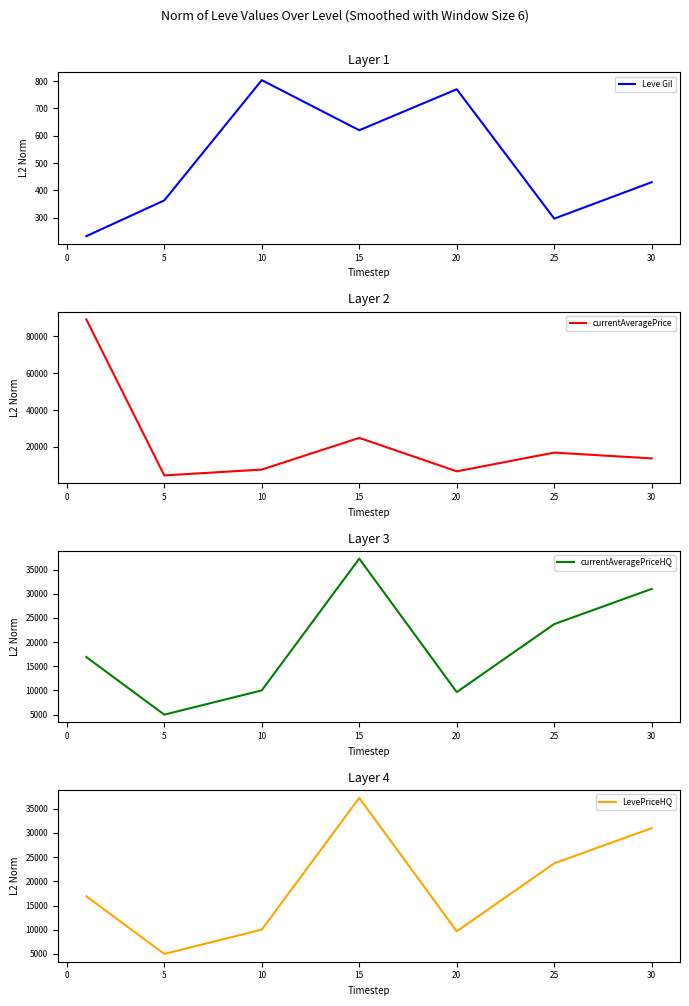

What is the difference between the maximum and minimum values in the currentAveragePrice series?

84618.8